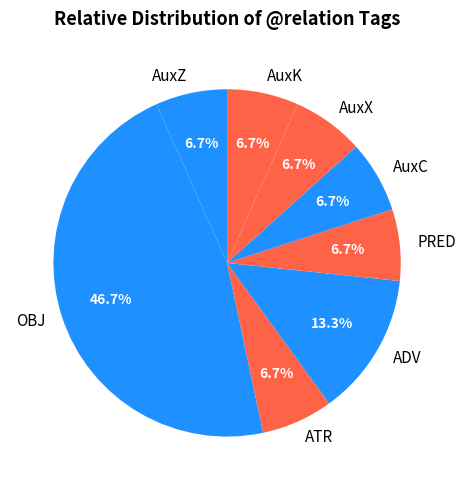

What is the largest slice in the pie chart?

OBJ